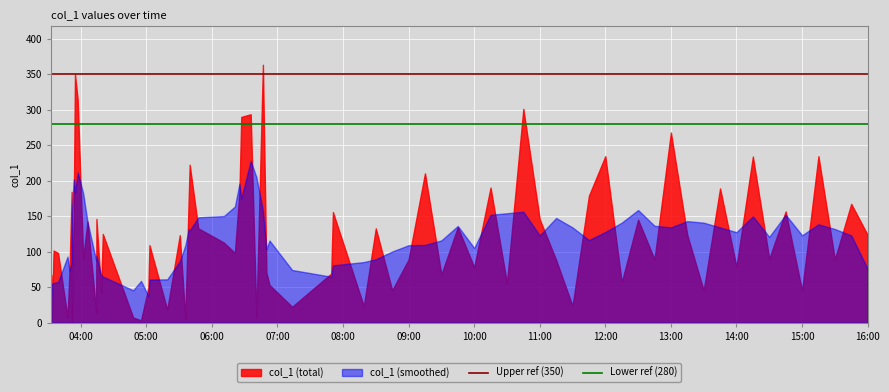

Does the chart display data point markers on the line(s)?

No